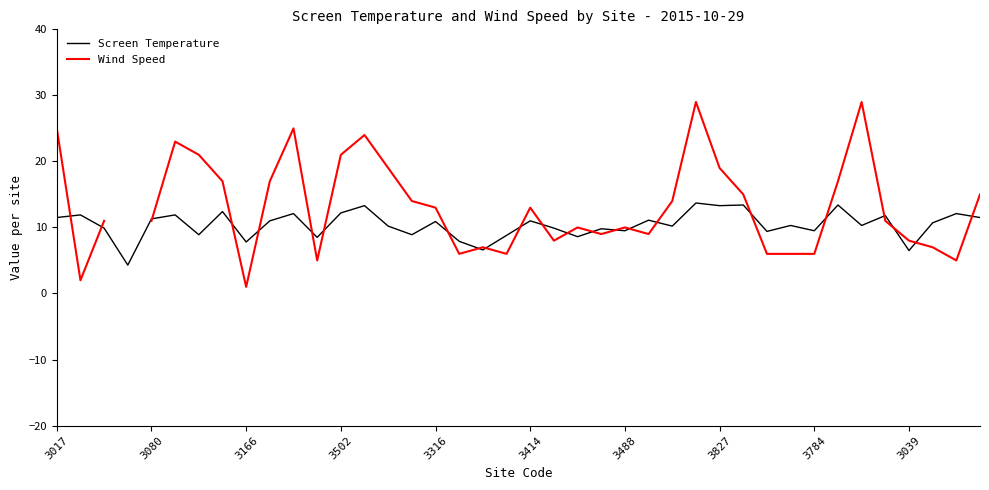

What is the maximum value for Screen Temperature?

13.7